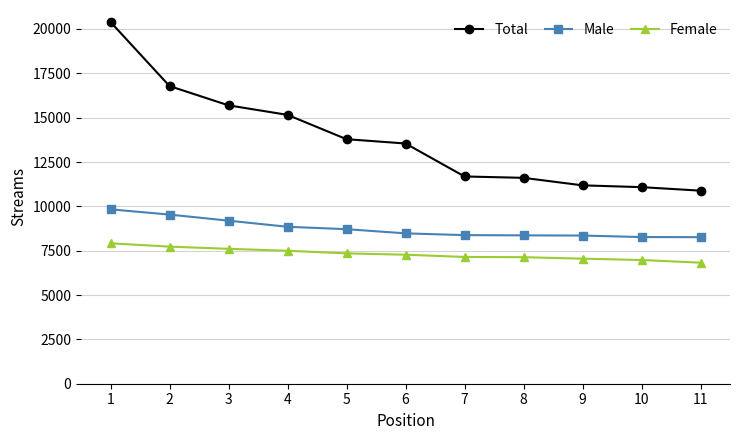

What is the value of the Male point at the 1st from the left?

9830